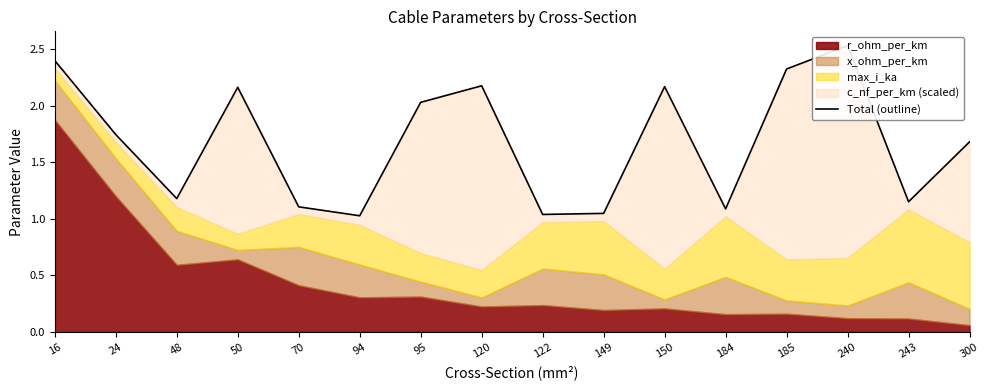

List the labels in order of value, largest first.

240, 16, 185, 120, 150, 50, 95, 24, 300, 48, 243, 70, 184, 149, 122, 94